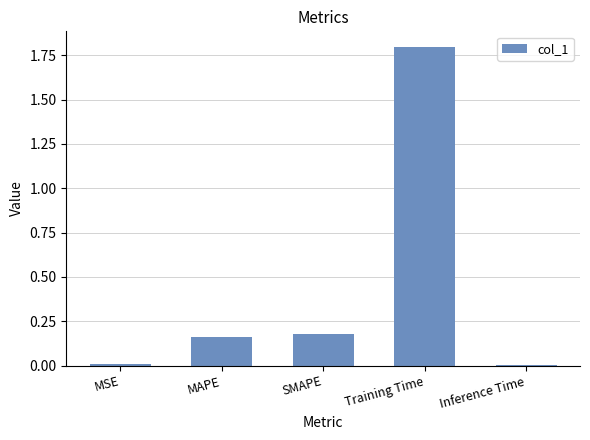

What is the change in value from MAPE to Training Time?

+1.6